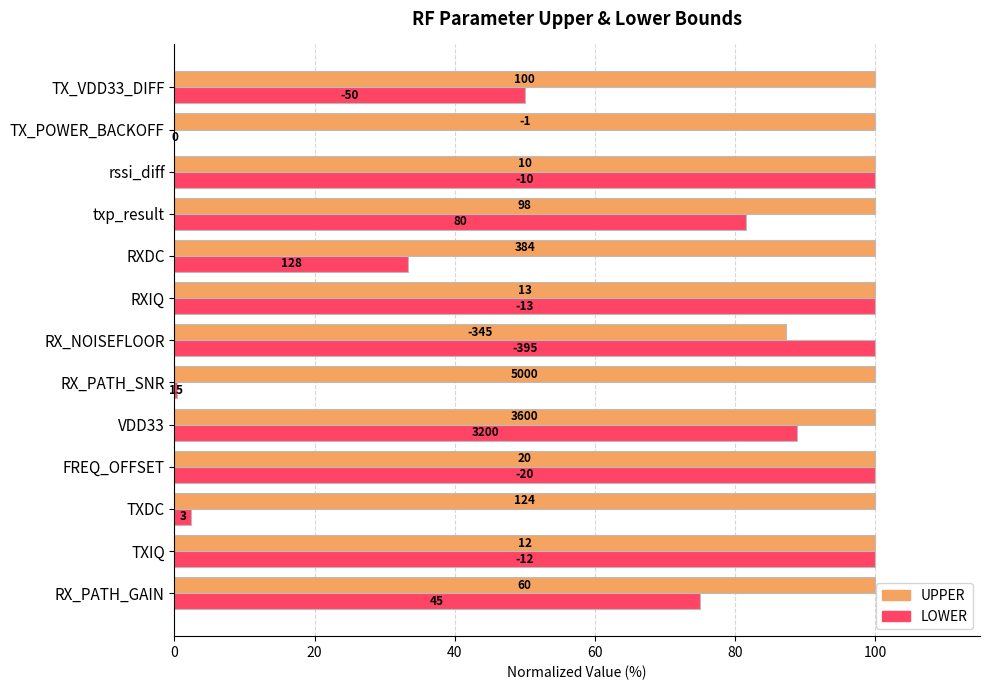

What position from the right is TX_VDD33_DIFF?

1